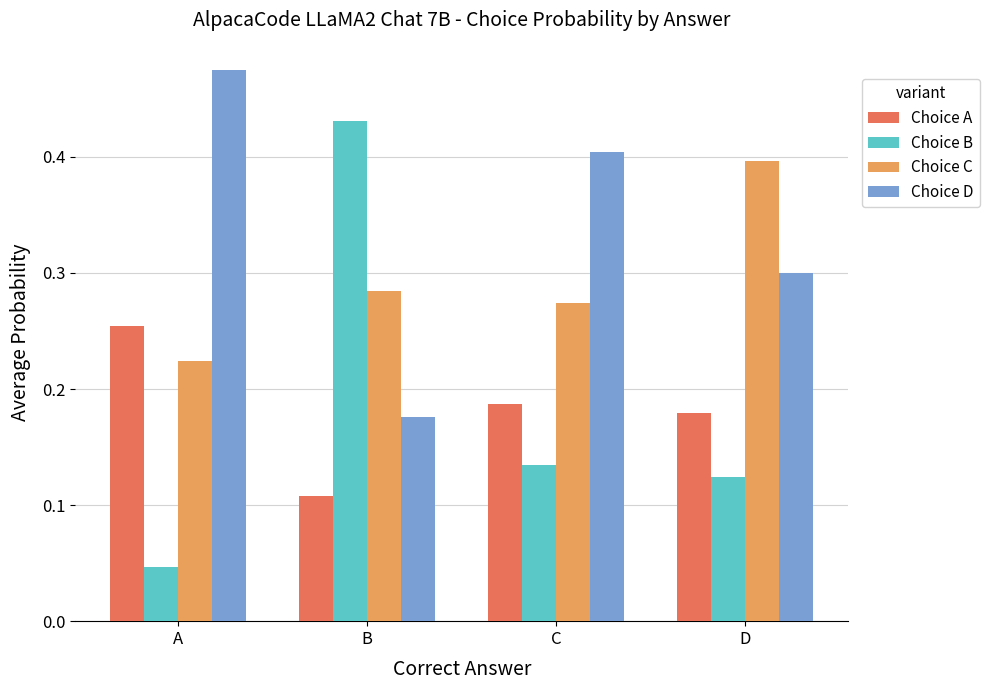

Which series has the largest total across all categories?

Choice D